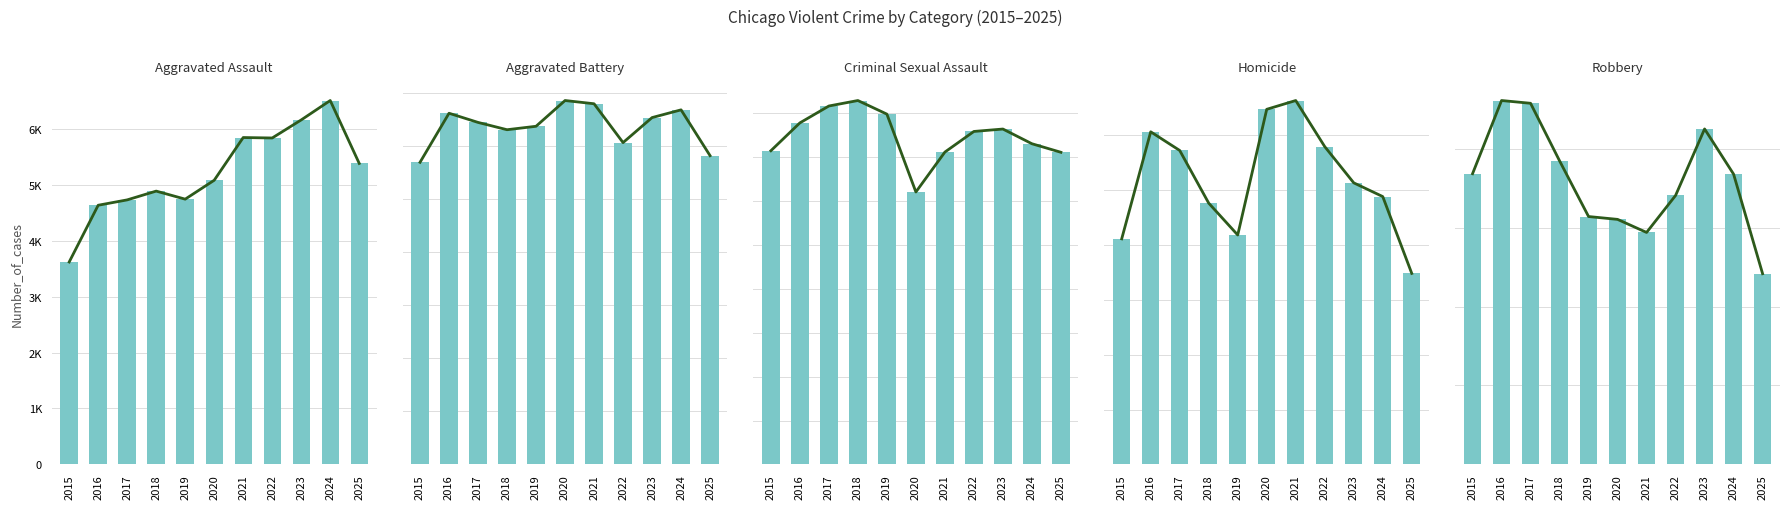

Is it true that Aggravated Assault equals 2199 at 2015?

False